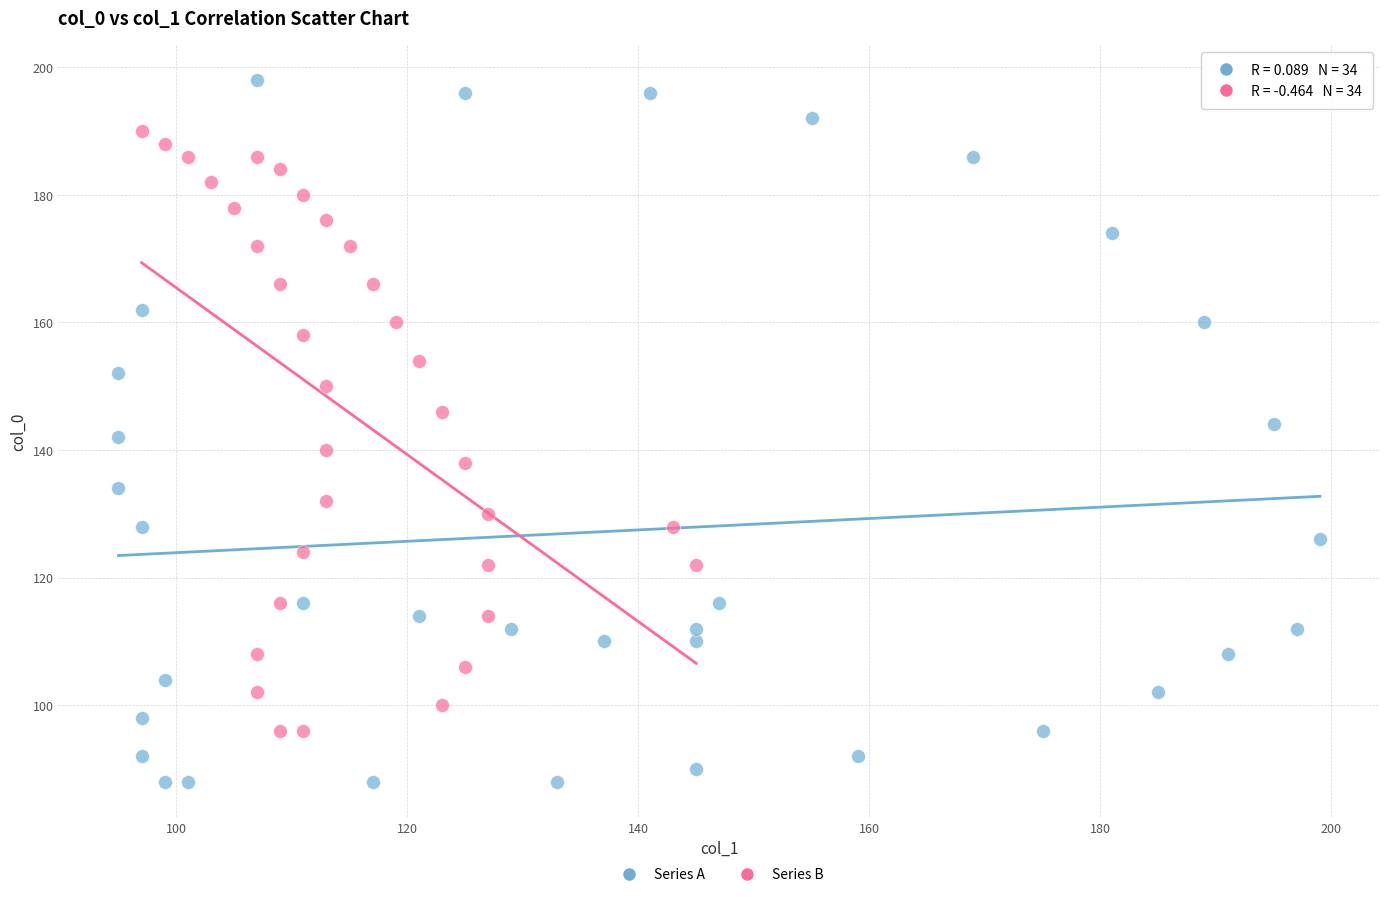

Which series has the largest Y range (max minus min)?

Series A